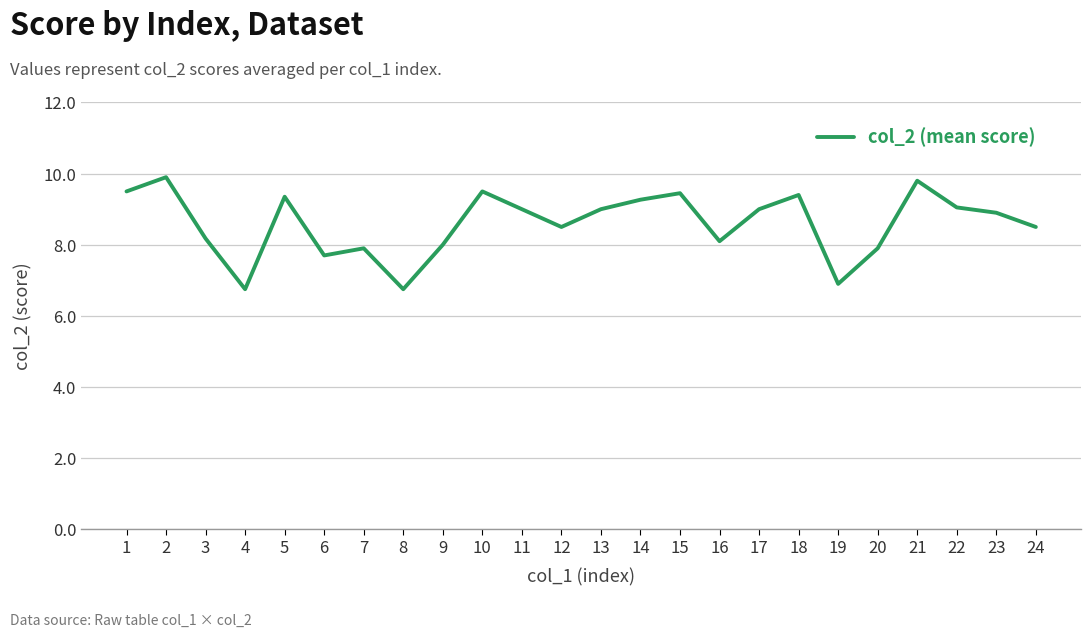

What is the change in value from 10 to 21?

+0.3